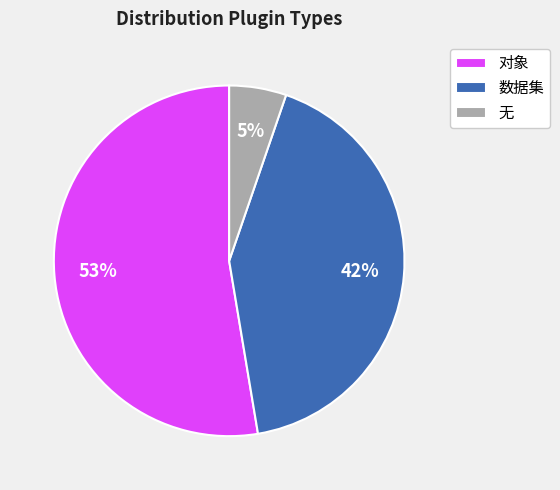

True or false: 对象 accounts for 53% of the total.

True